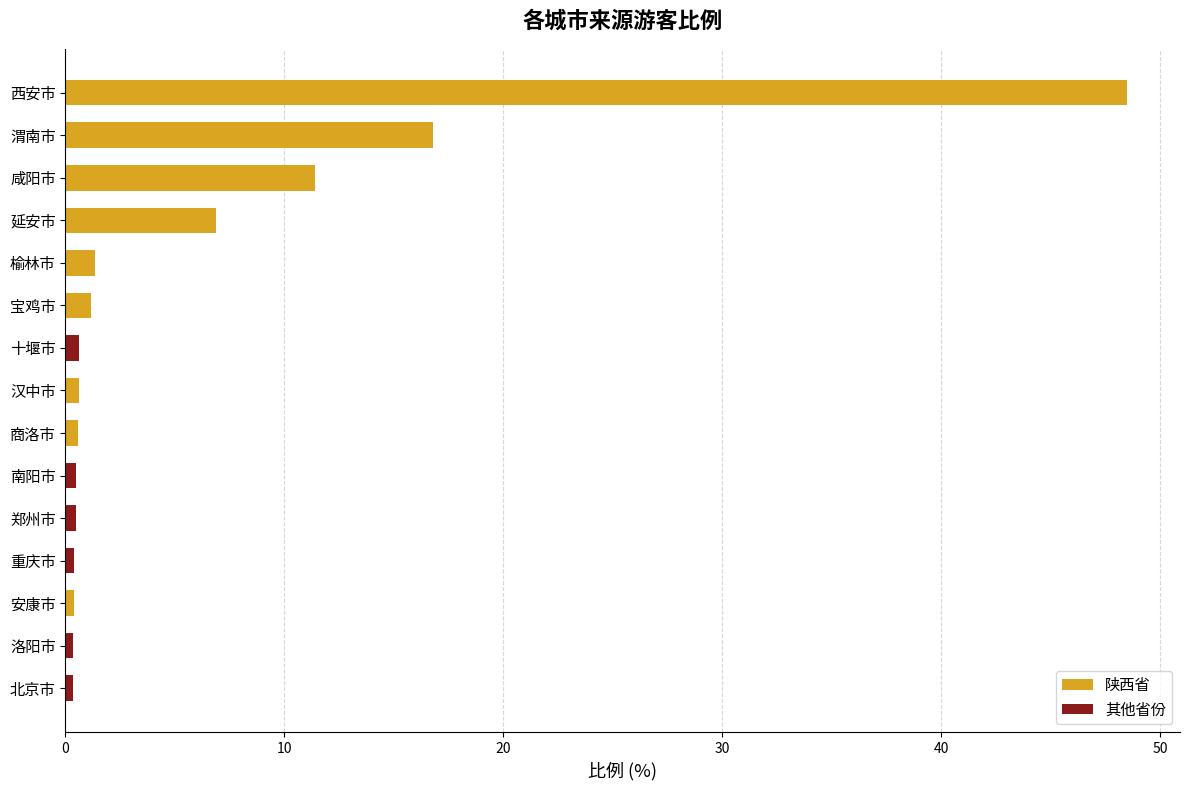

What is the label of the 6th bar from the right?

南阳市